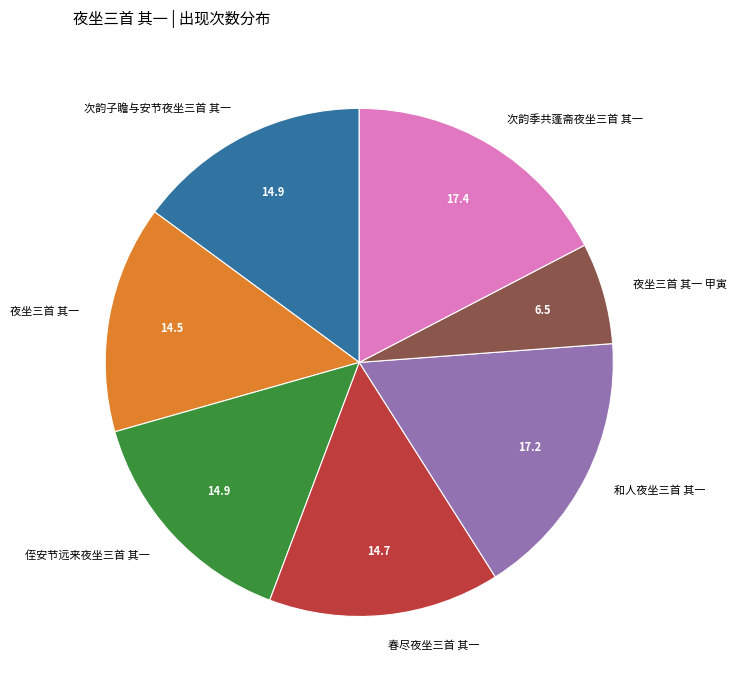

Is the sum of 夜坐三首 其一 甲寅 and 次韵季共蓬斋夜坐三首 其一 greater than half?

No